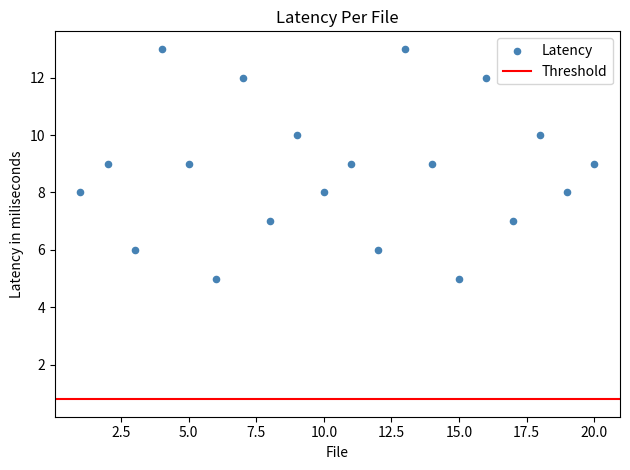

What is the range of X values (max minus min)?

19